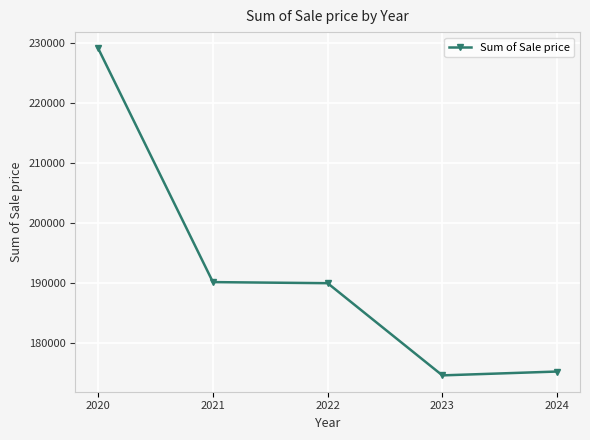

True or false: there are more than 2 points higher than both neighbors.

False